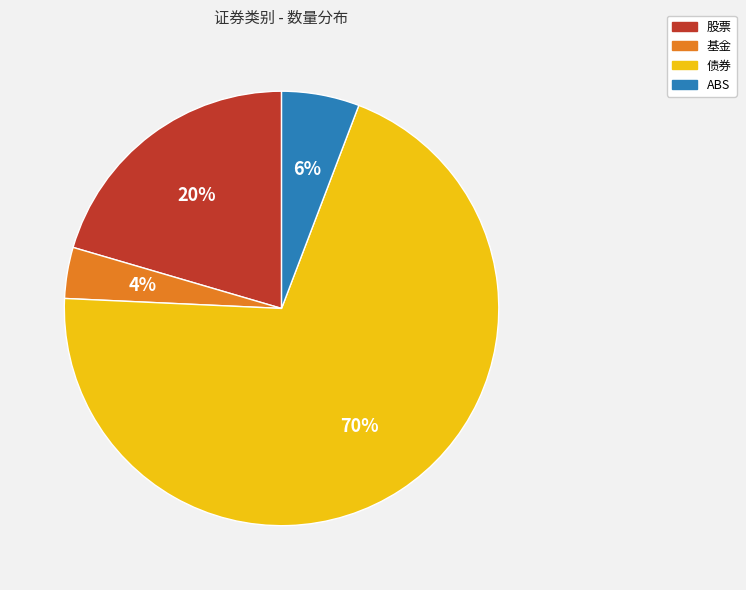

Is 基金 the majority of the pie?

No